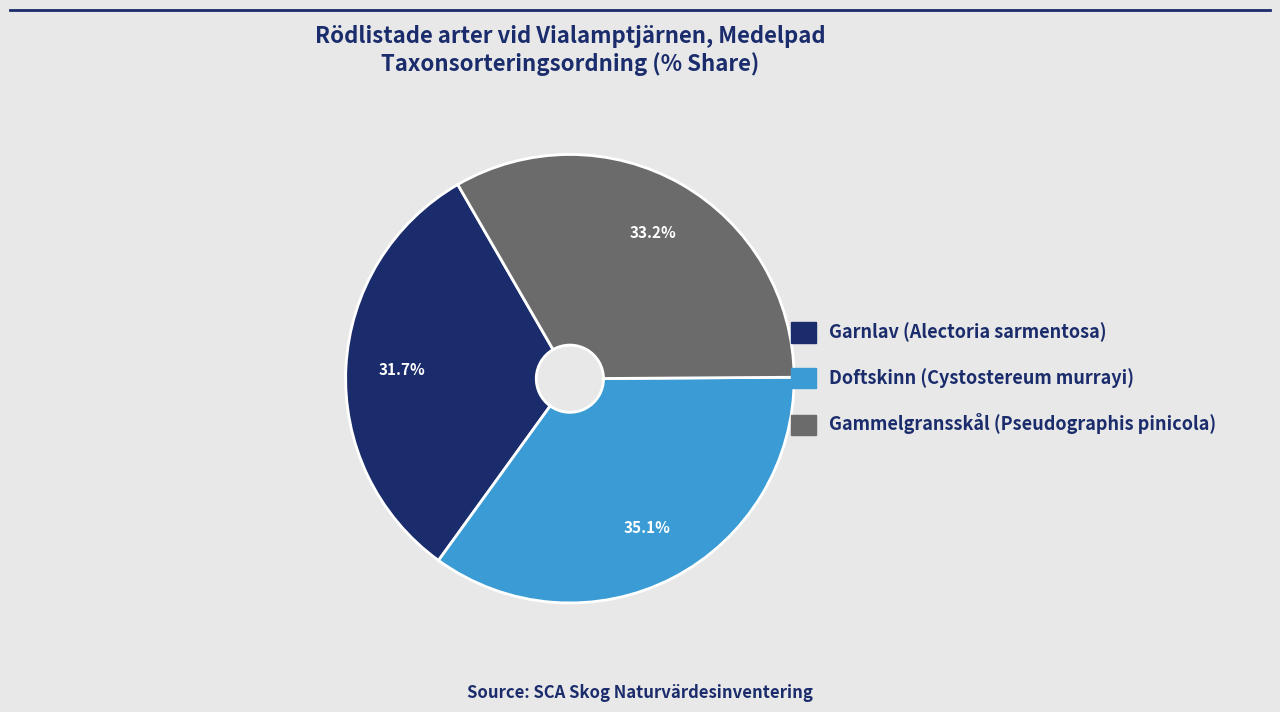

Does any single category account for the majority?

No